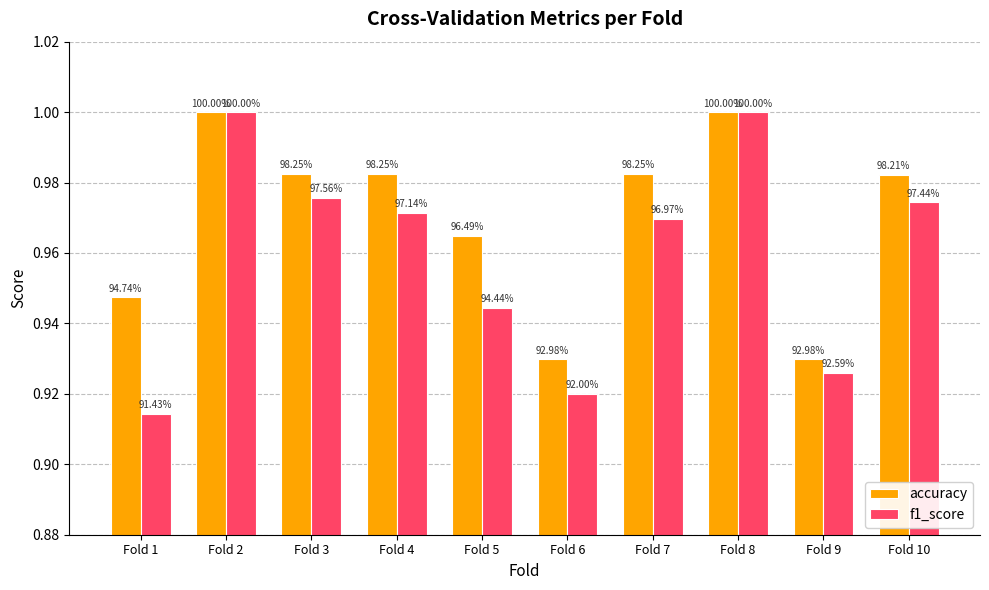

How many groups of bars are there?

10